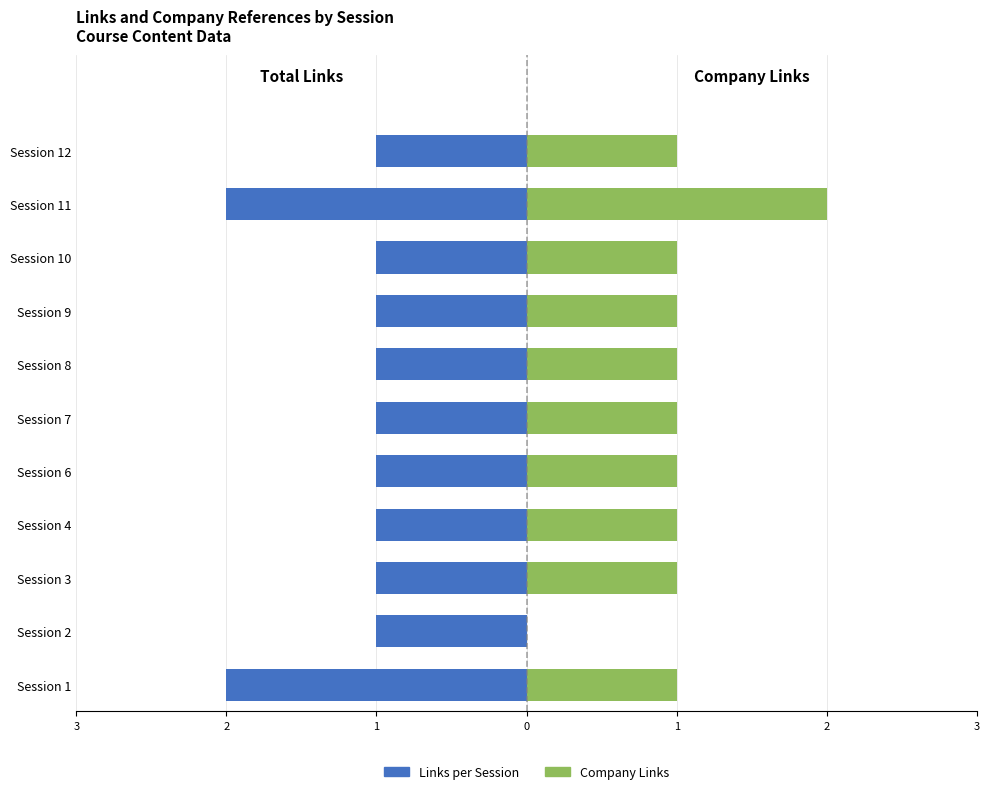

What is the maximum value shown in the chart?

2